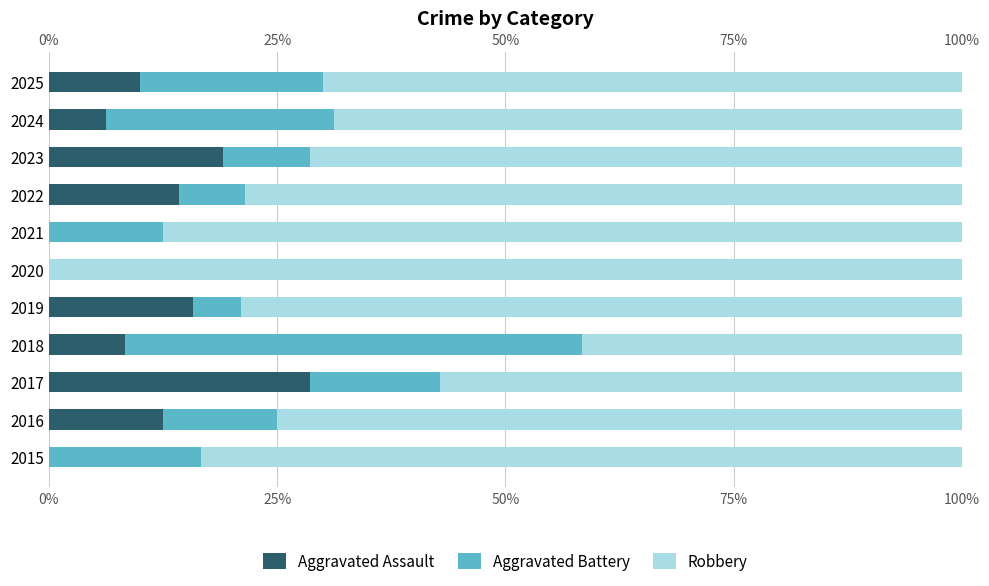

Is the value of Aggravated Battery at 2020 greater than the value of Aggravated Assault at 2019?

No